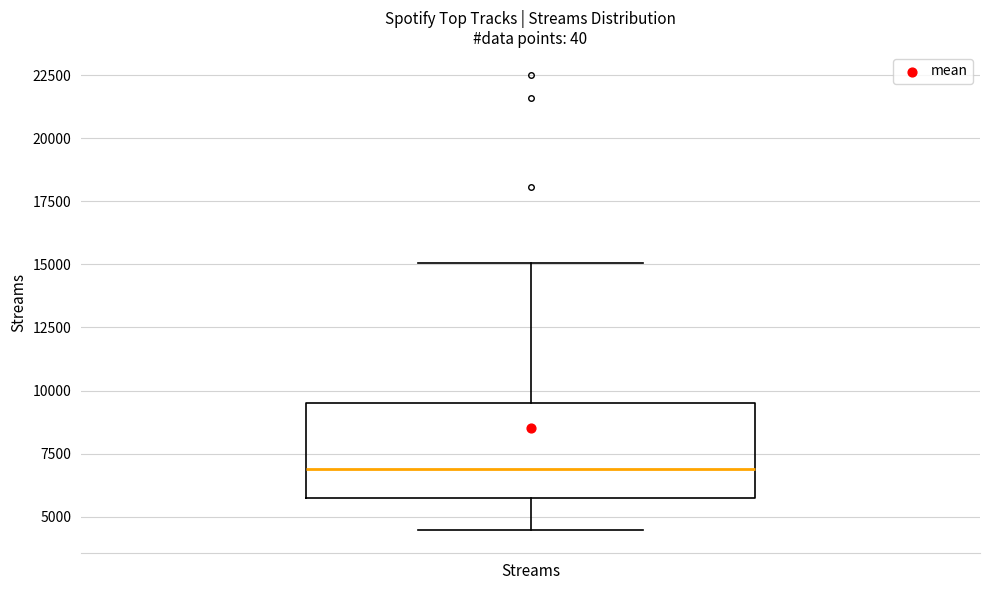

Where does the lower whisker of the box for Streams end on the y-axis? The values are not printed on the chart, so give them approximately, as read against the axis.

4500